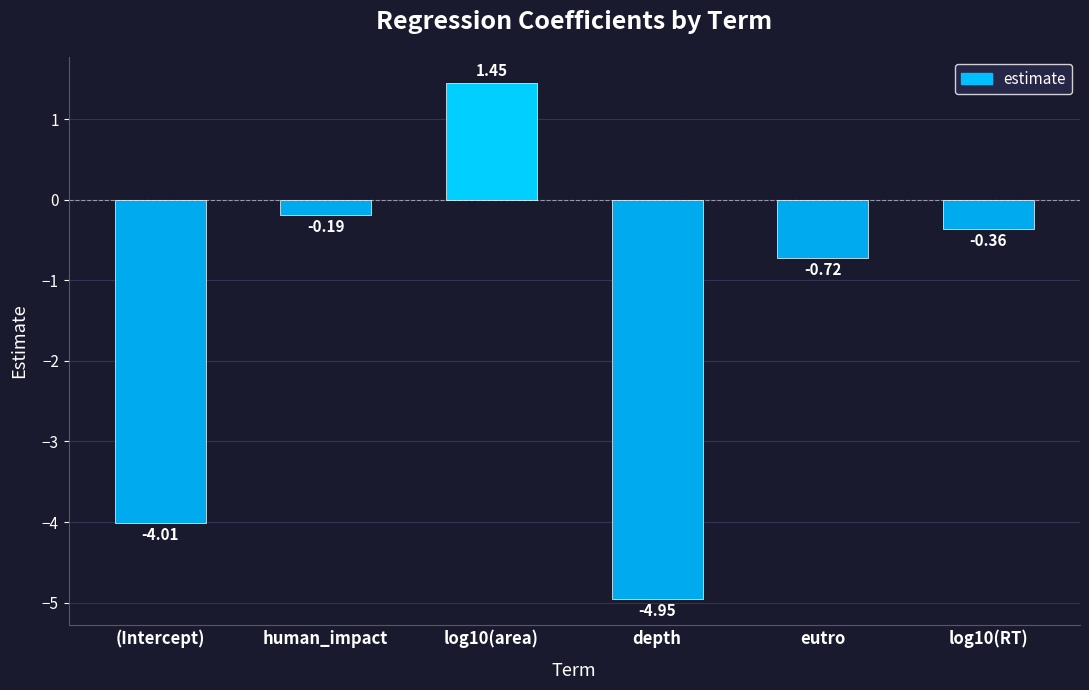

Where does the data first go above 0?

log10(area)